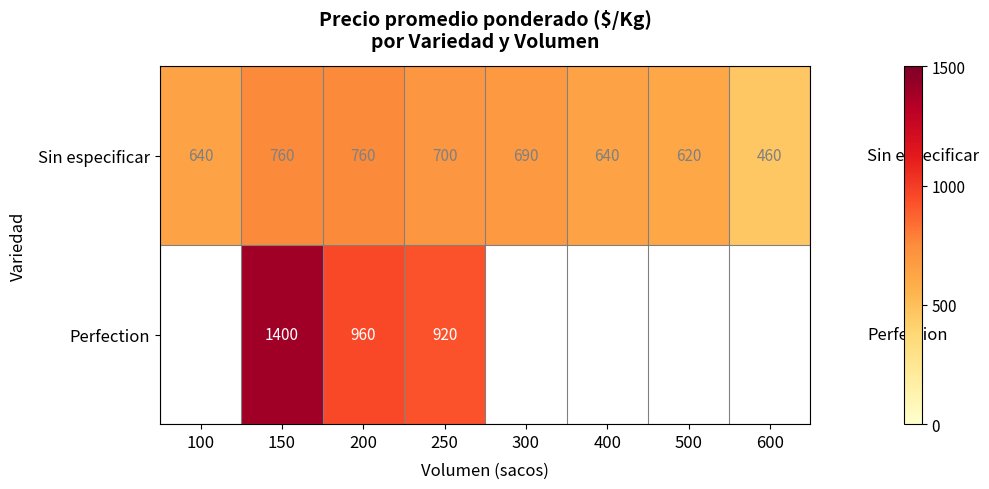

What is the sum of the Sin especificar values at 150 and 300?

1450